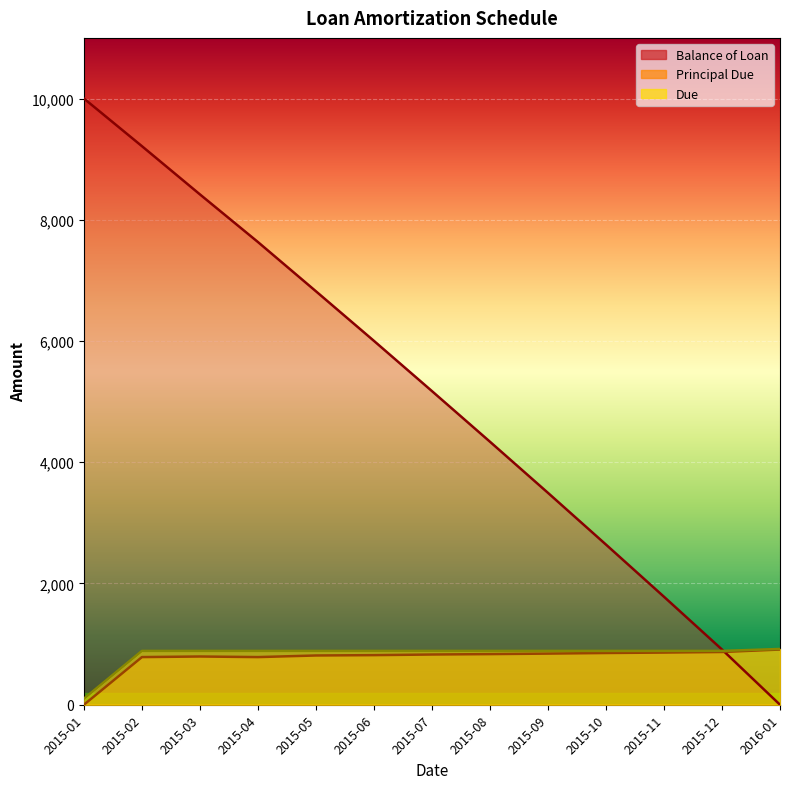

List the labels in order of Balance of Loan value, largest first.

2015-01, 2015-02, 2015-03, 2015-04, 2015-05, 2015-06, 2015-07, 2015-08, 2015-09, 2015-10, 2015-11, 2015-12, 2016-01